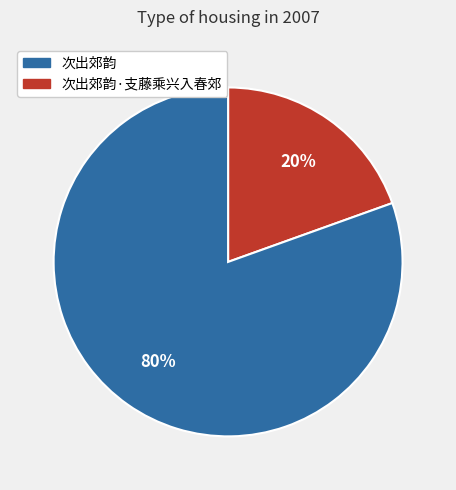

To the nearest percent, what is the average slice percentage?

50%